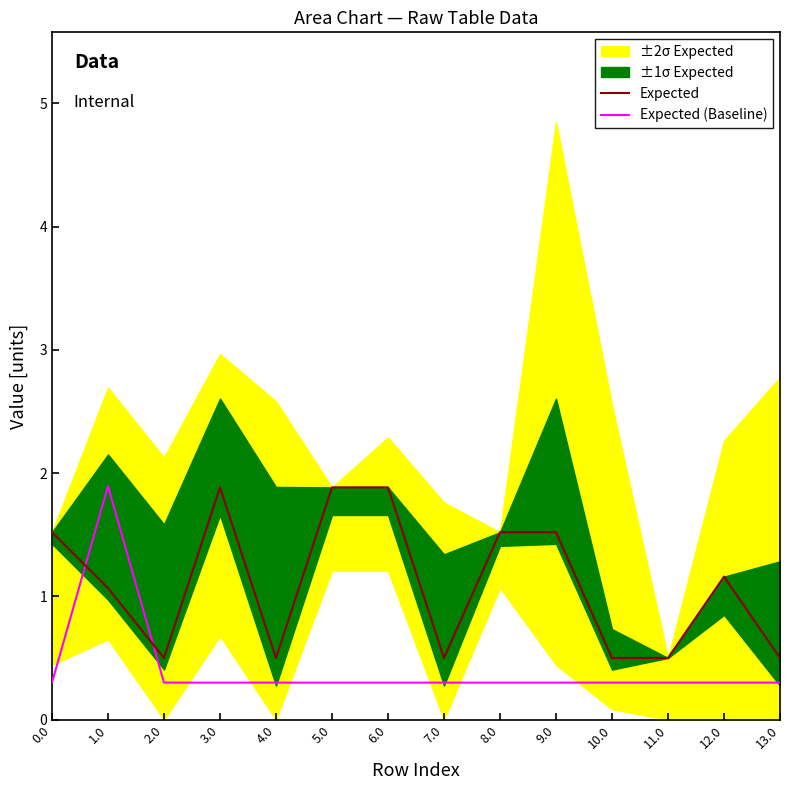

What is the value of the Expected (Baseline) point at the 2nd from the left?

1.9